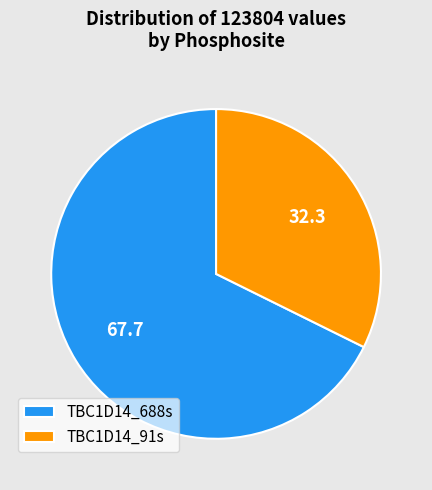

Which slice represents more than half of the pie?

TBC1D14_688s